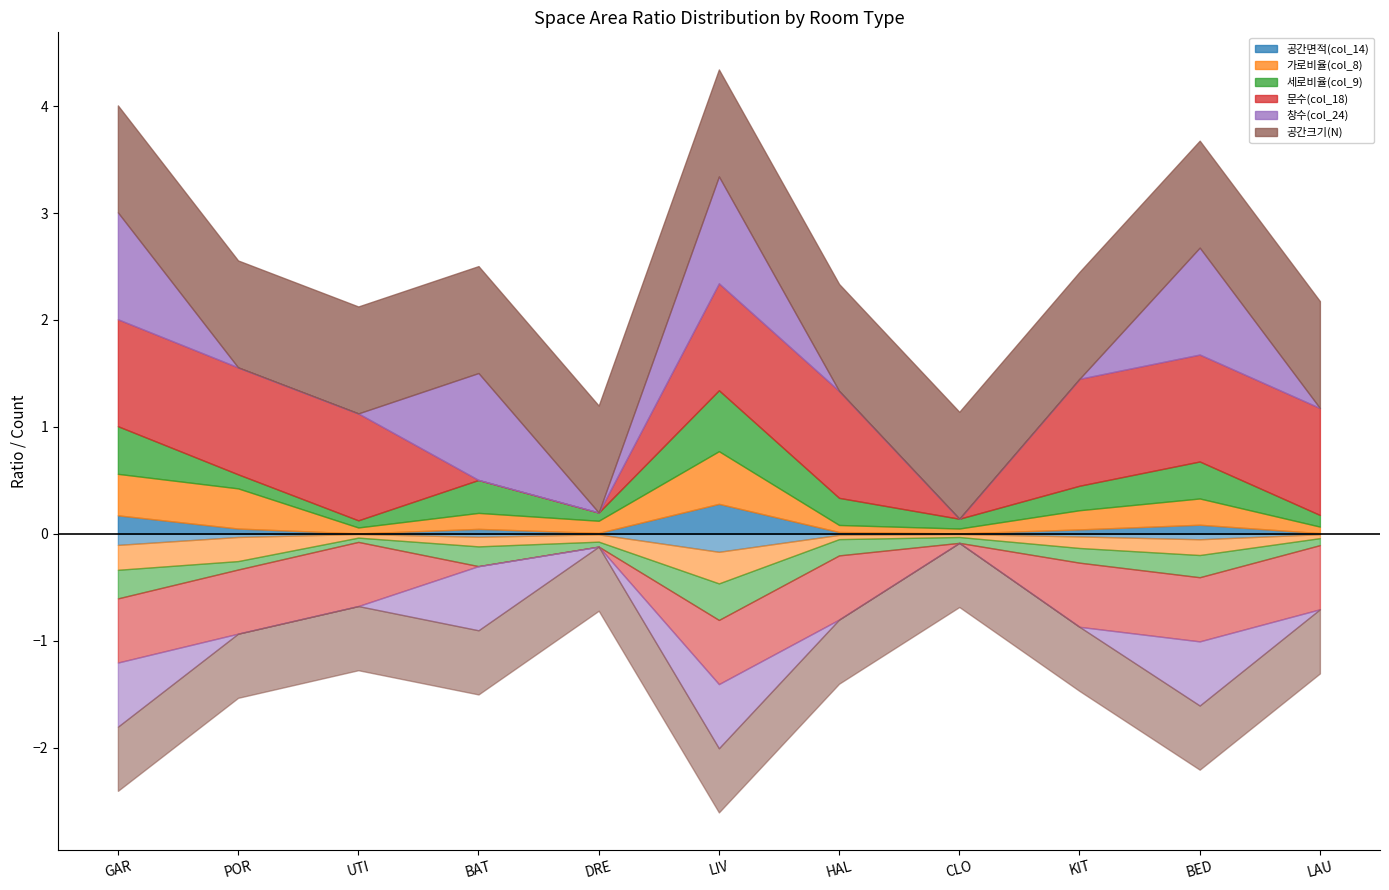

Which series has the largest total across all categories?

공간크기(N)